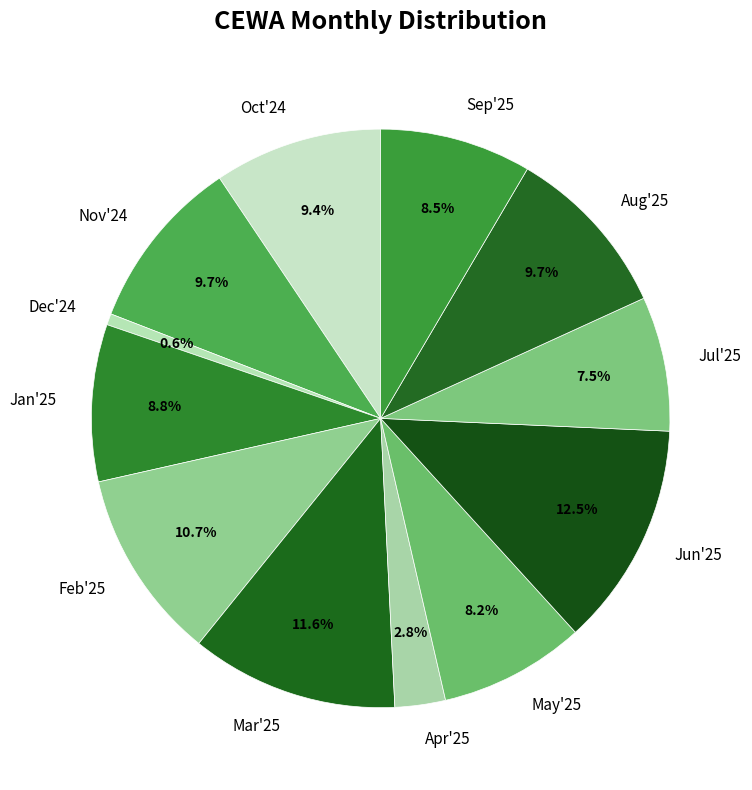

What is the largest slice in the pie chart?

Jun'25